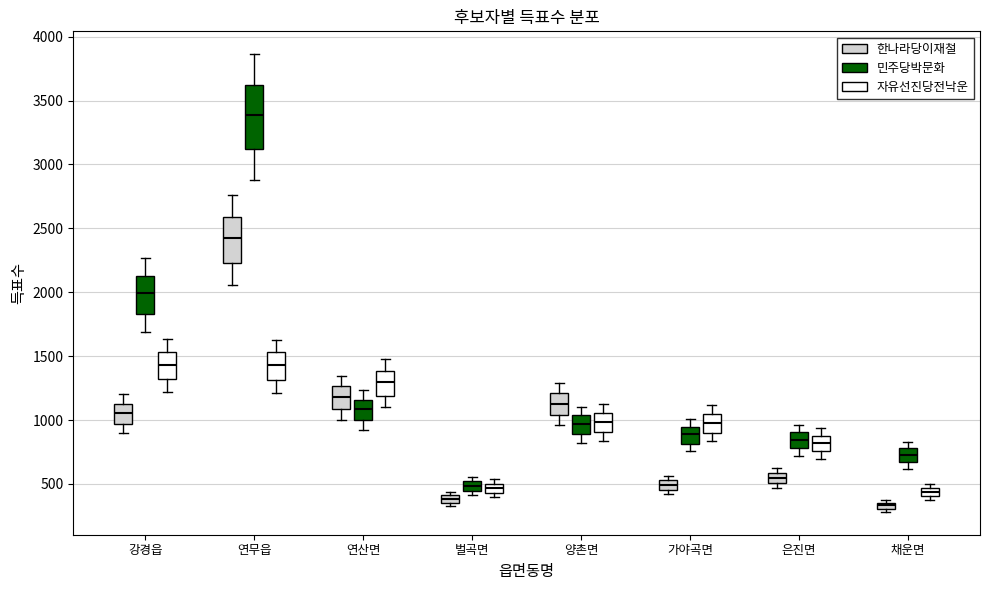

Which box's median line is the lowest?

채운면 (한나라당이재철)